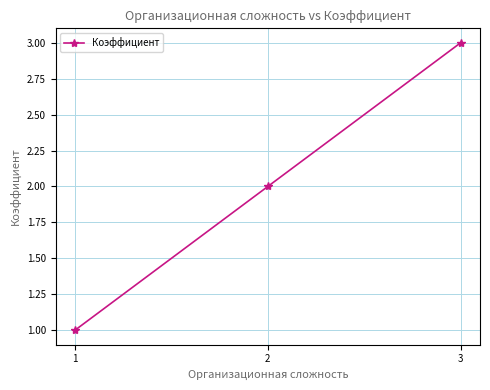

Is it true that the value at 3 is 4?

False